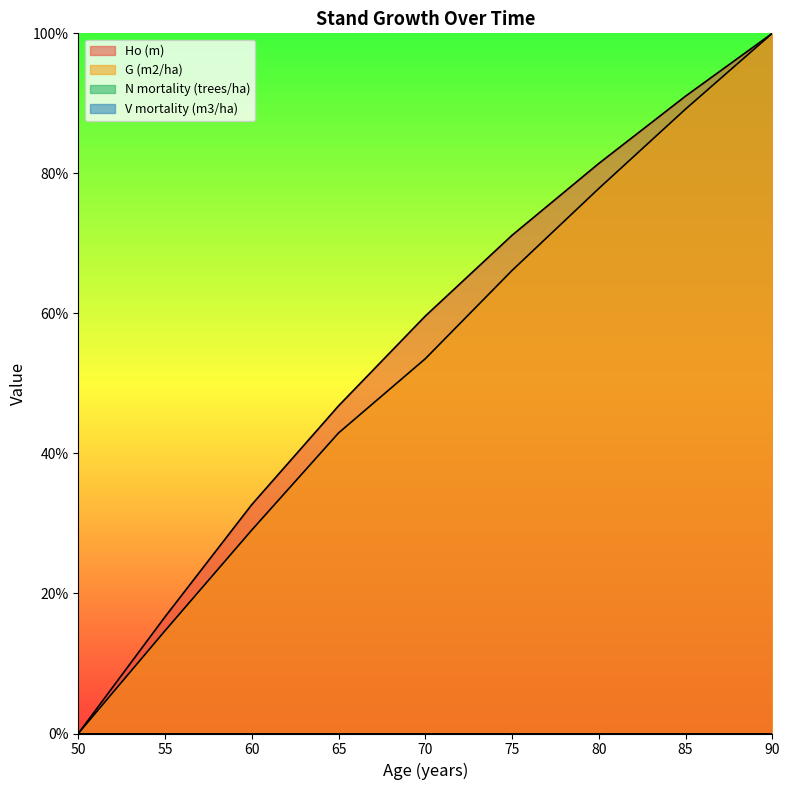

Reading right to left, transcribe all the data shown in this chart.

Ho (m): 90=100.0	85=91.0	80=81.4	75=71.2	70=59.6	65=46.8	60=32.7	55=16.7	50=0.0
G (m2/ha): 90=100.0	85=89.2	80=77.8	75=66.1	70=53.5	65=42.9	60=29.1	55=14.7	50=0.0